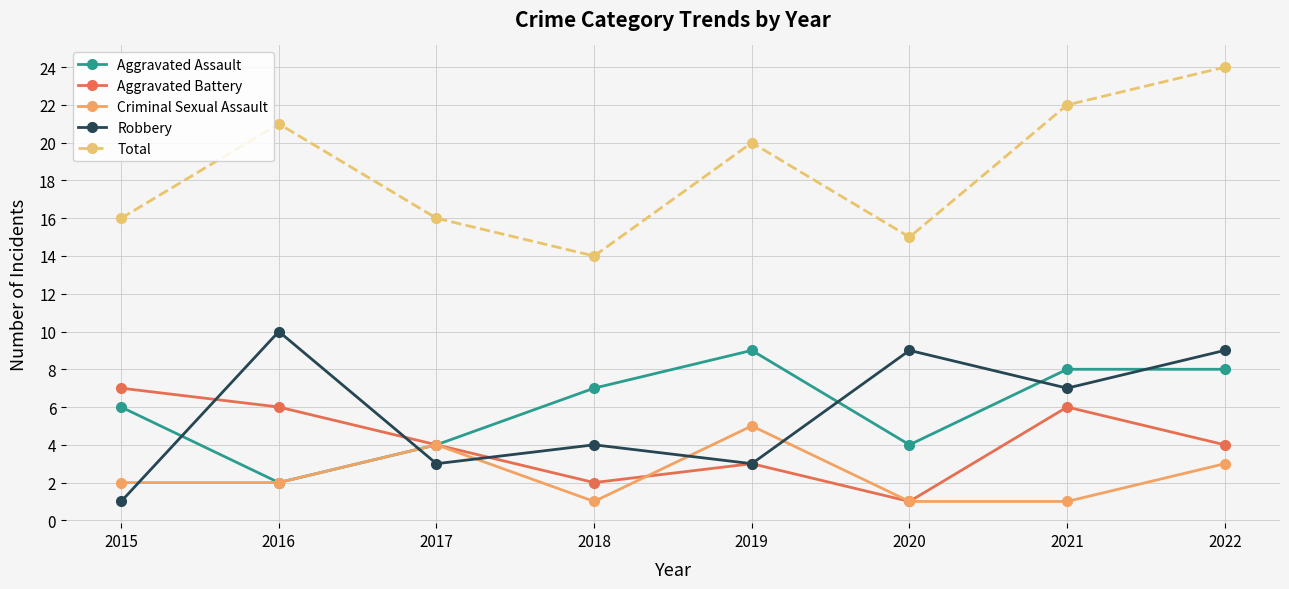

What is the difference between the highest and lowest values at 2015?

15